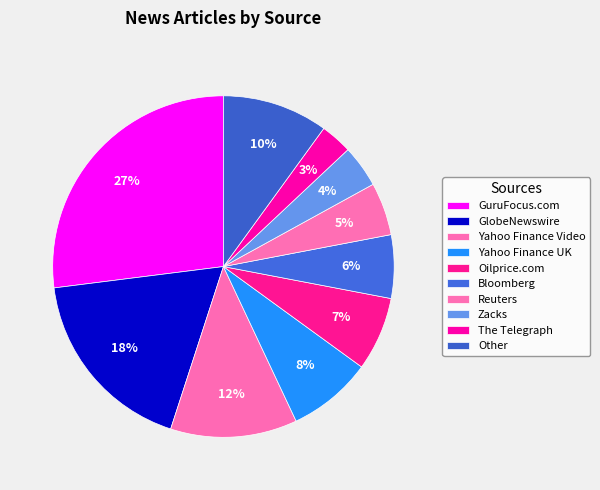

Is the sum of Other and Yahoo Finance Video greater than half?

No